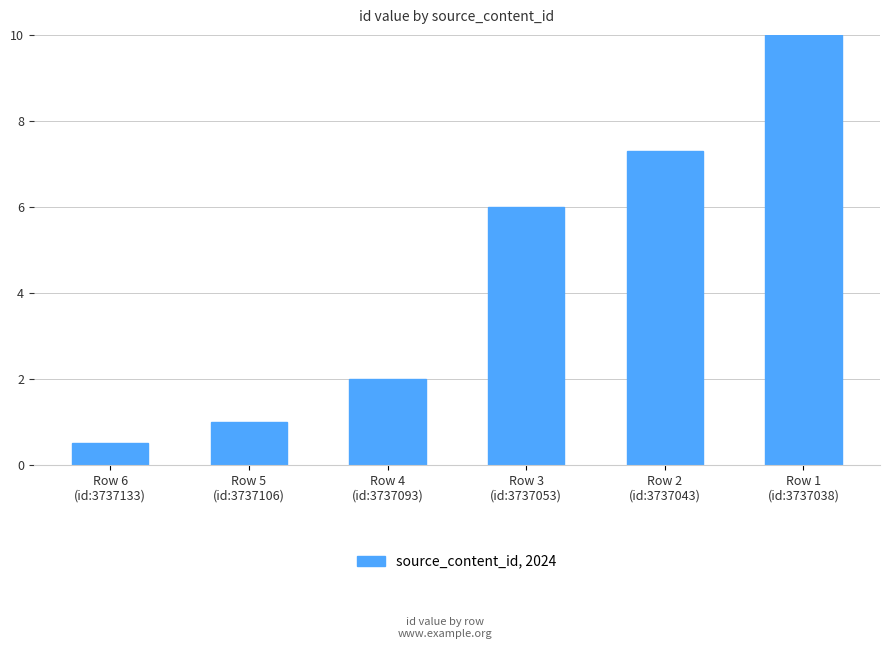

Does the chart contain any negative values?

No